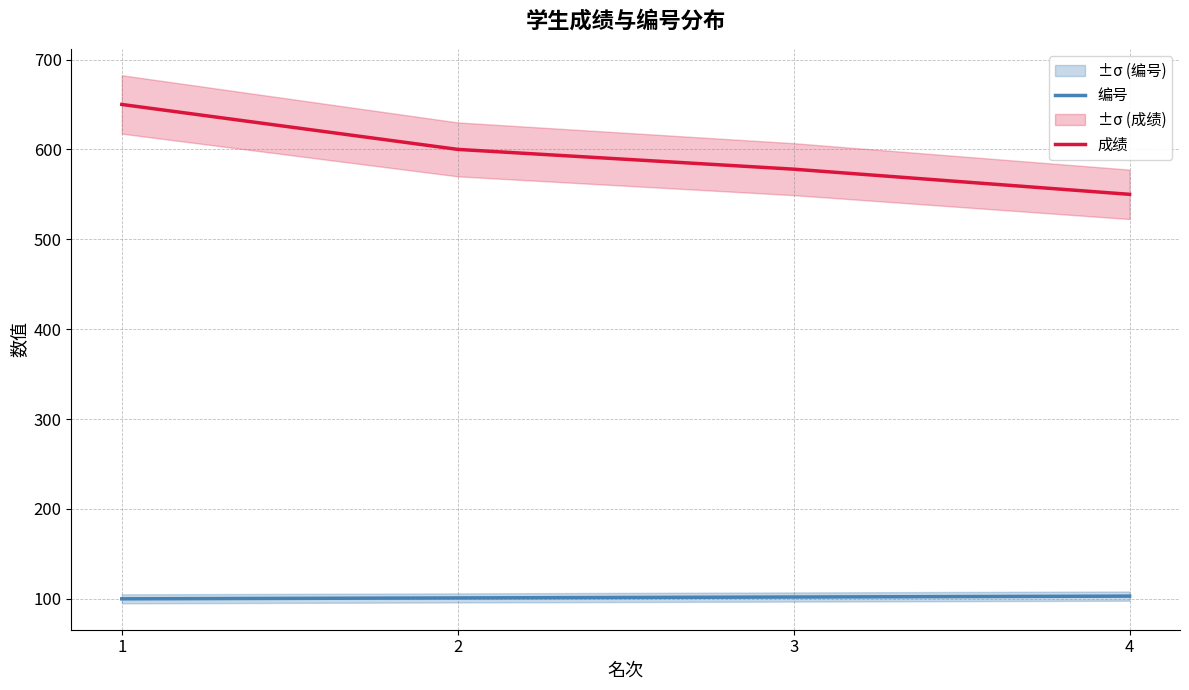

At which label does 编号 first exceed 102?

4